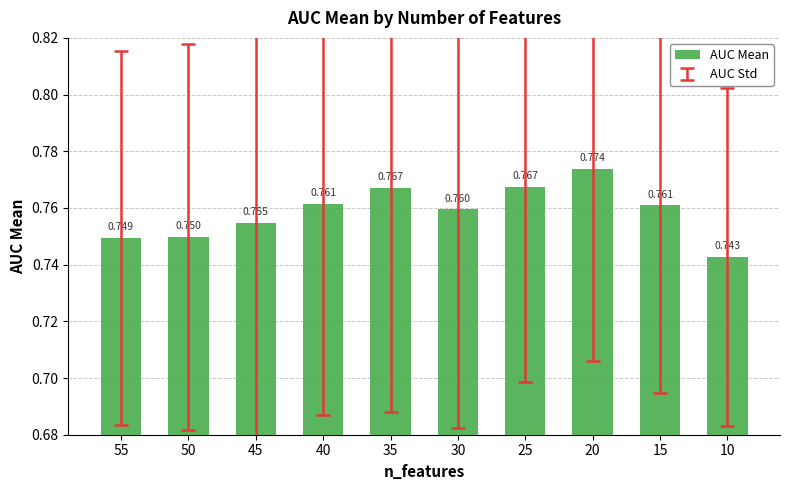

The chart shows a value of 0.8 at 45. True or false?

True